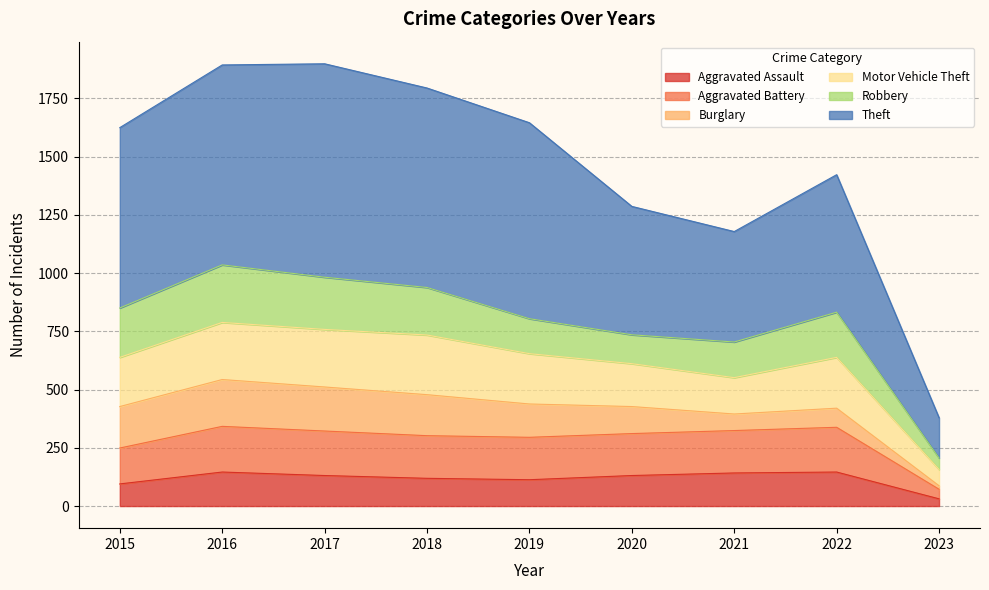

How many data points in Theft are less than 1624?

4